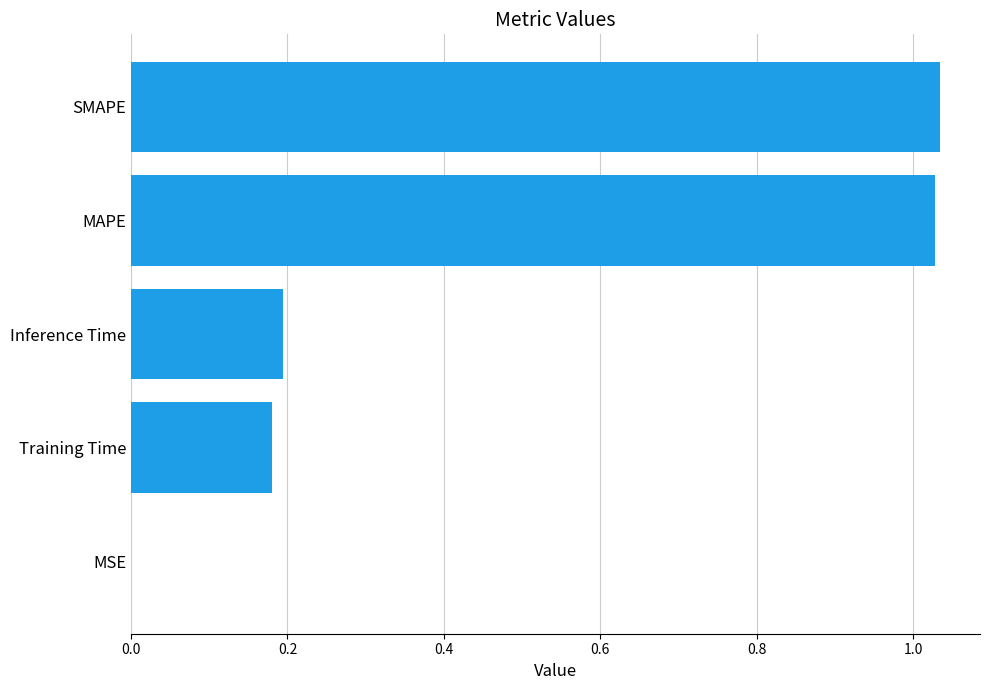

Is it true that the value at Inference Time is 0.1?

False